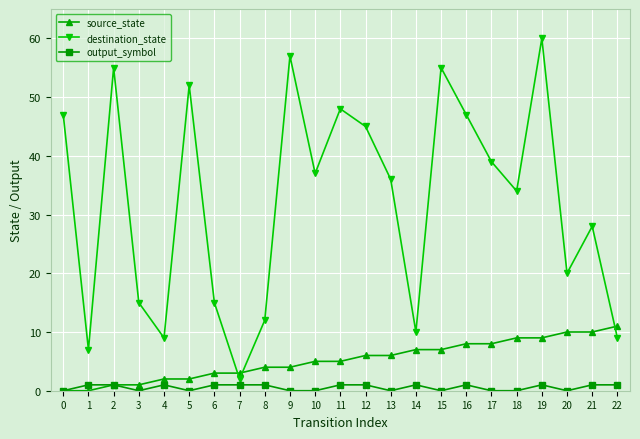

After their last crossing, which series has the higher values: destination_state or source_state?

source_state